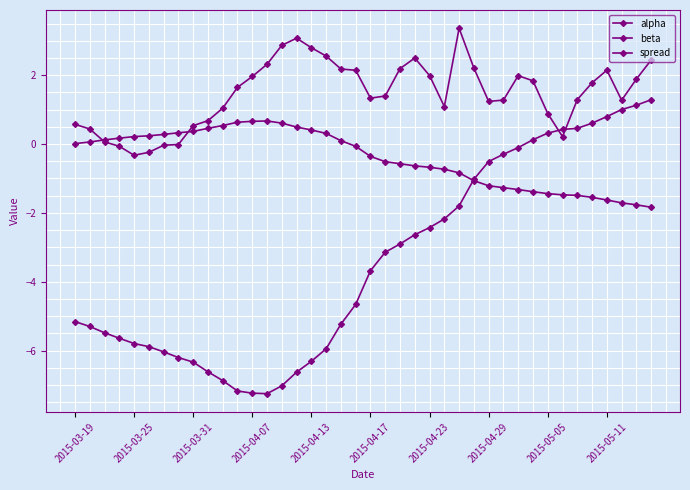

What is the difference between the maximum and minimum values in the beta series?

8.5